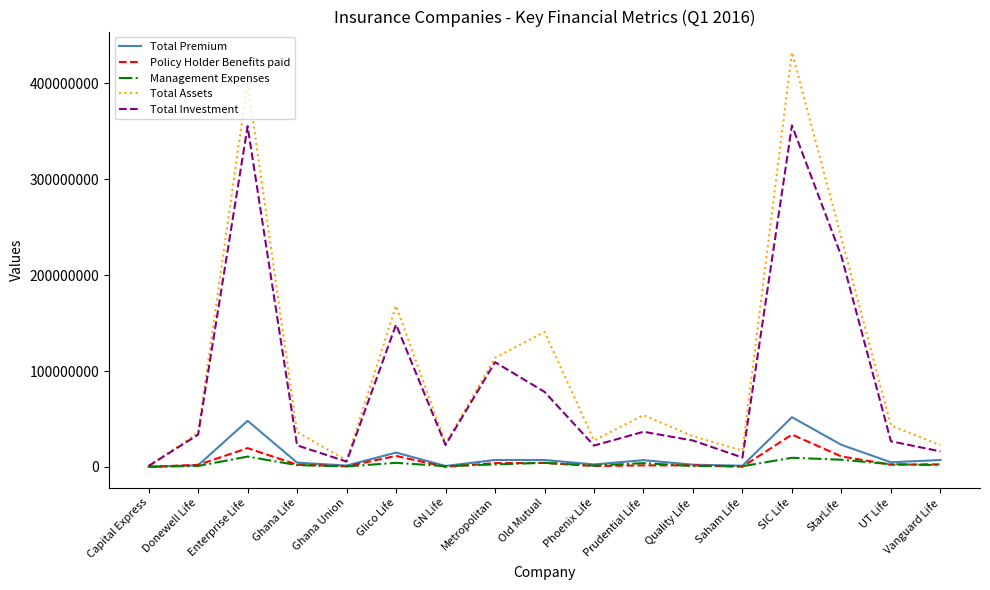

At which category is the sum across all series the highest?

SIC Life